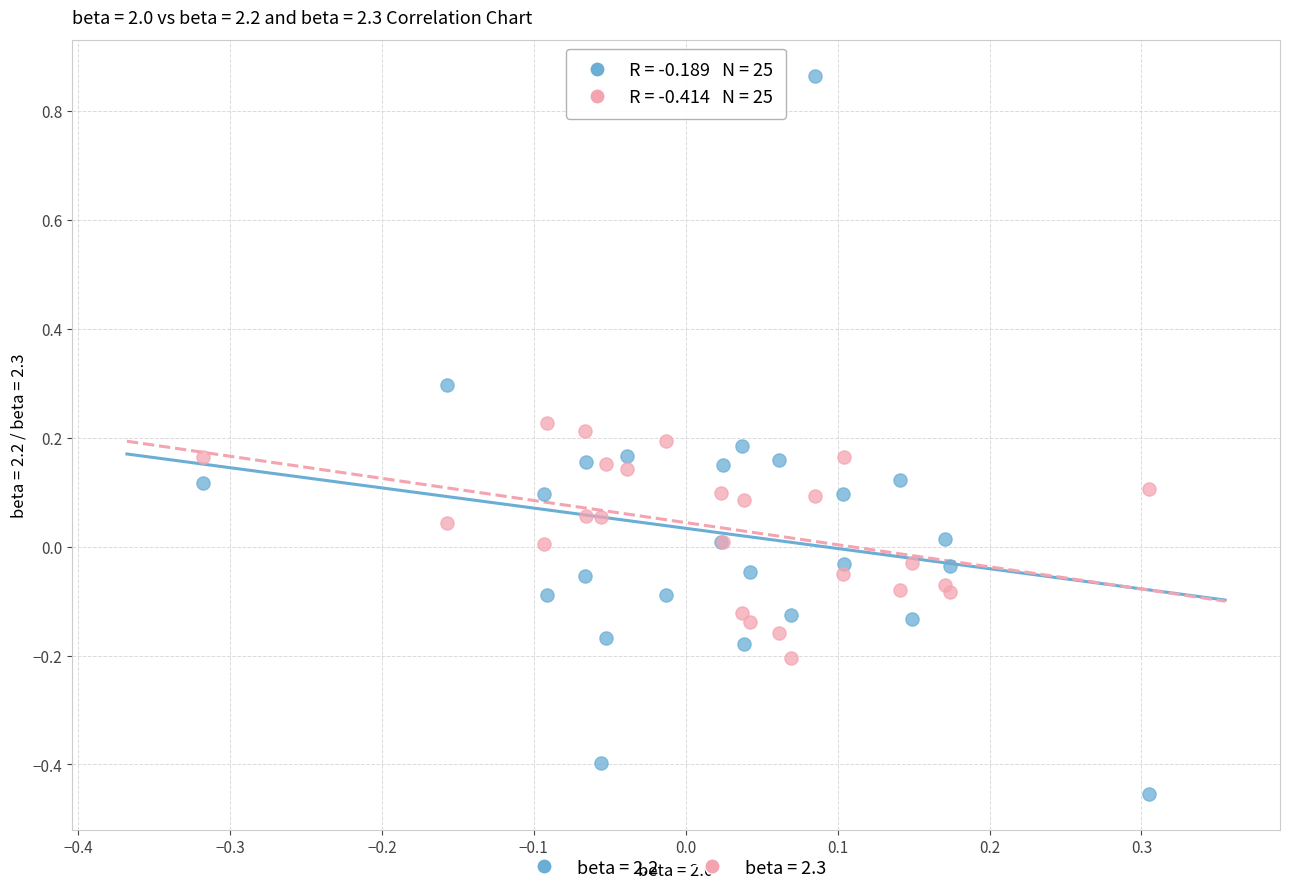

Which series contains the highest Y value?

beta = 2.2